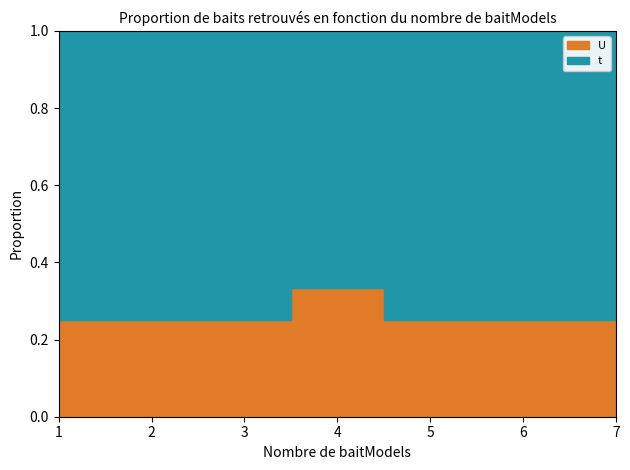

In t, how many points are lower than both neighbors (excluding endpoints)?

1